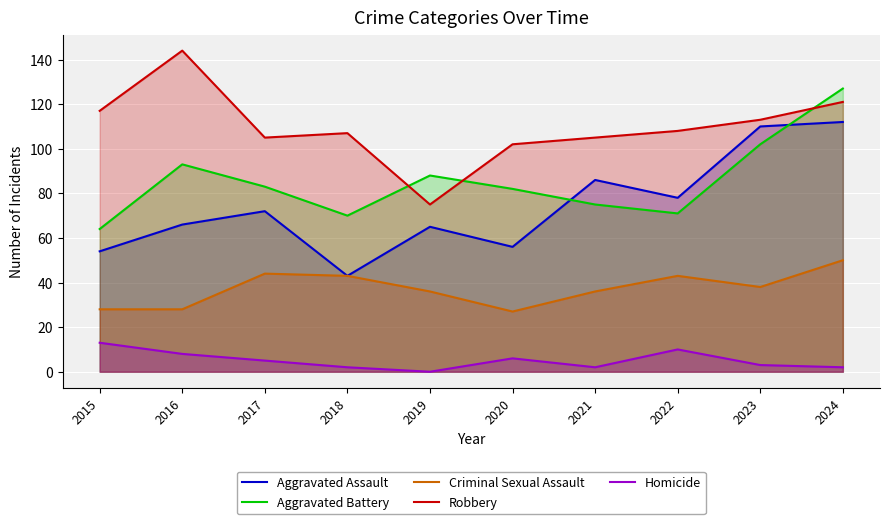

What are all the series names shown in the legend?

Aggravated Assault, Aggravated Battery, Criminal Sexual Assault, Robbery, Homicide